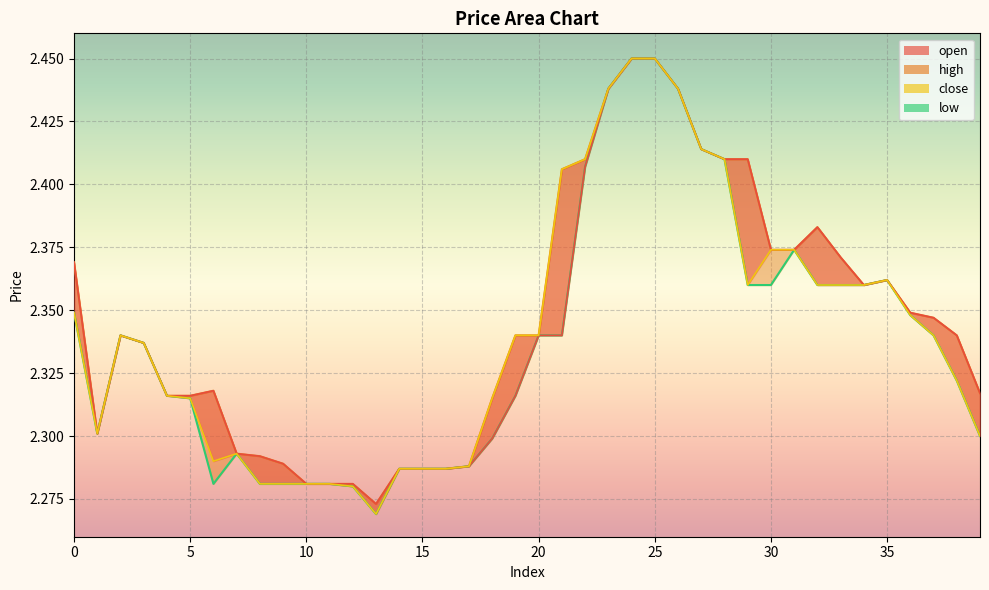

What is the smallest value displayed?

2.3